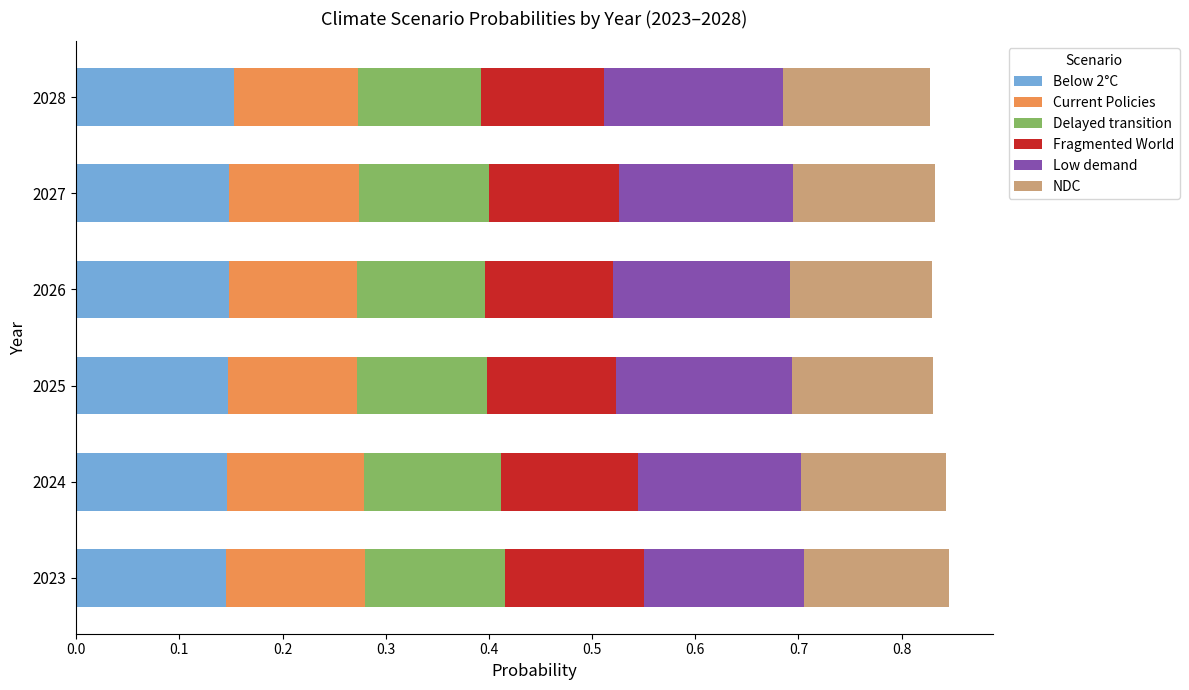

The value of Below 2°C at 2028 is 0.0. True or false?

False